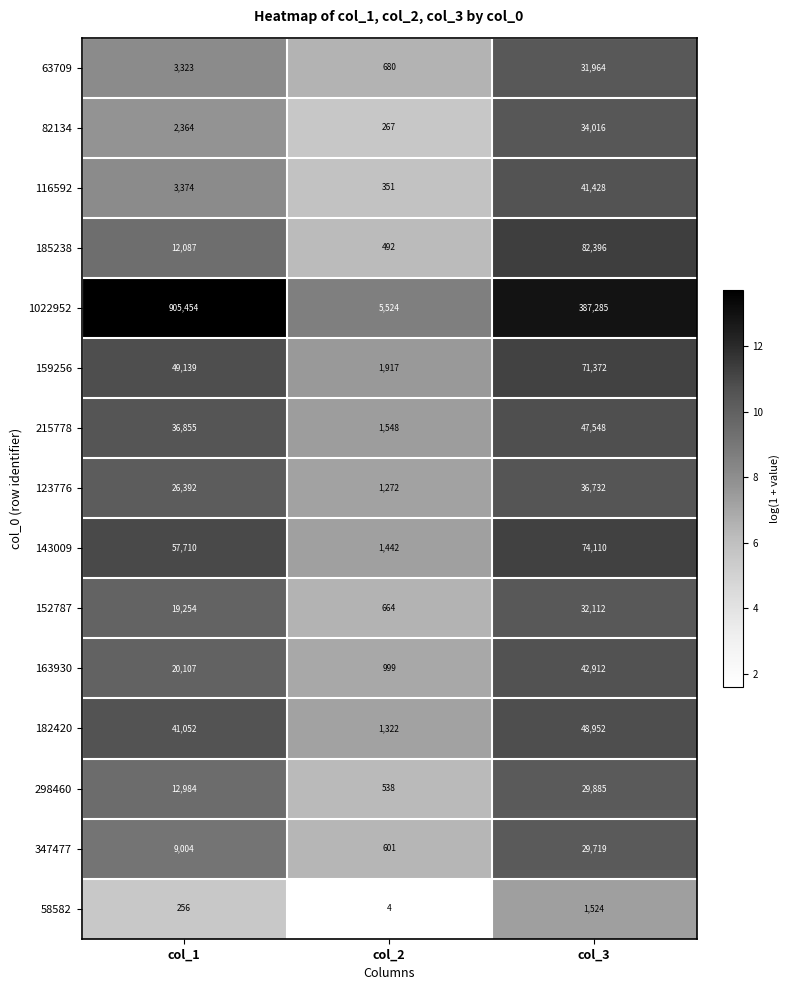

How many data points in 63709 are less than 3323?

1